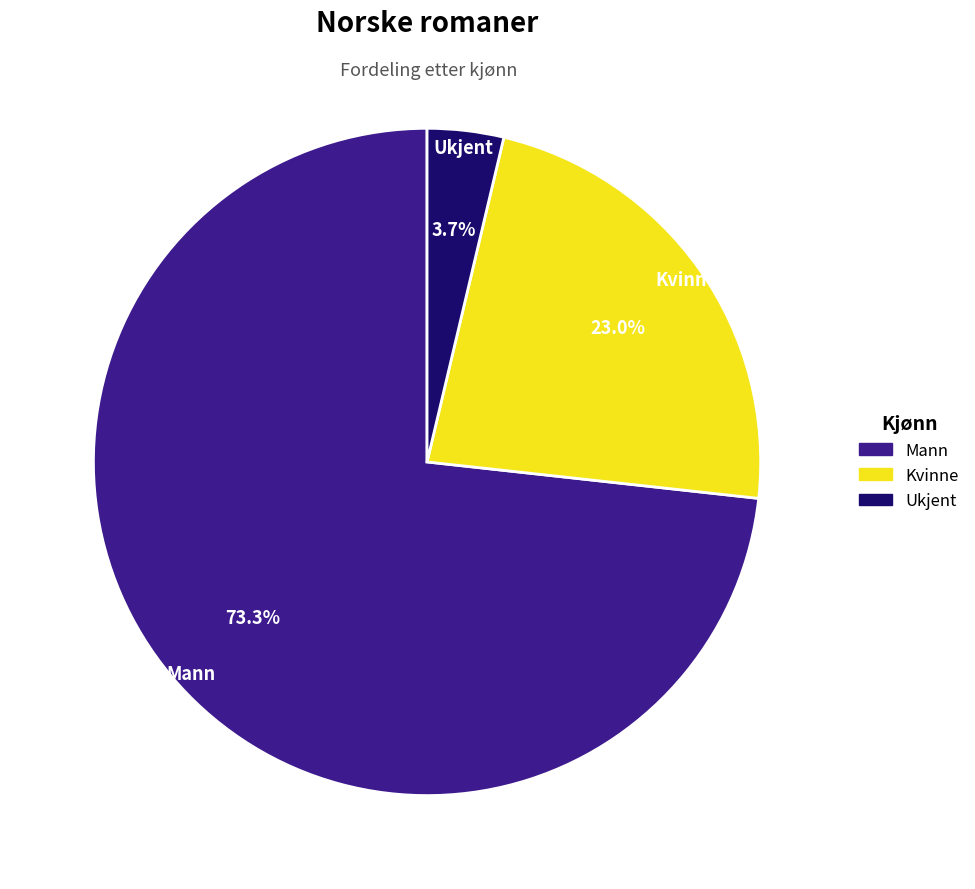

How many slices are in this pie chart?

3